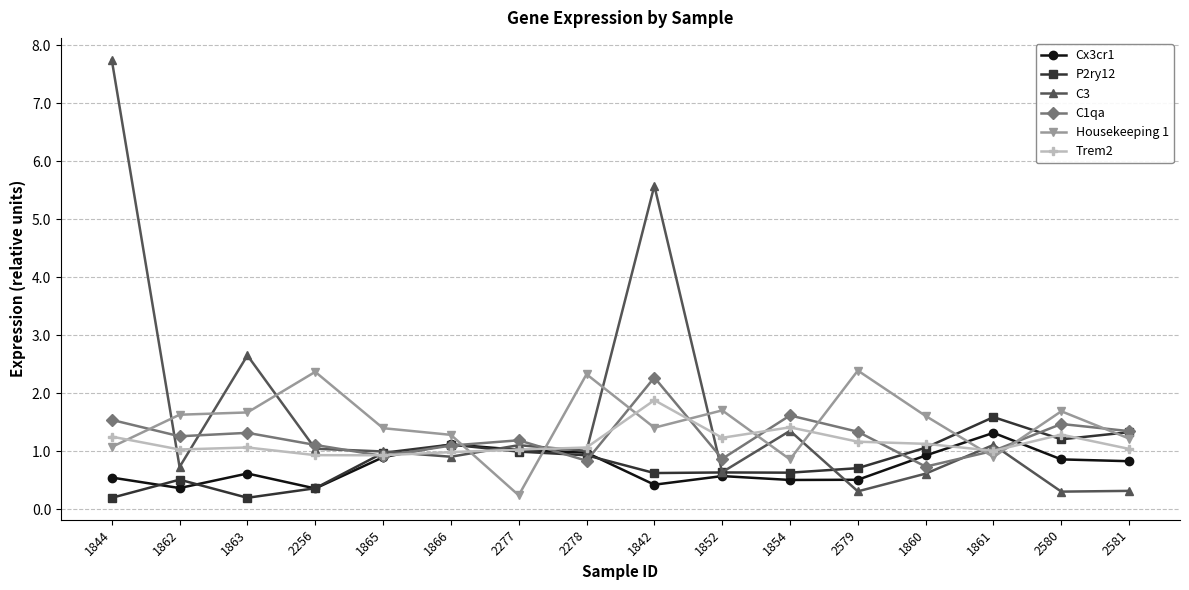

Is it true that C3 equals 0.4 at 1862?

False